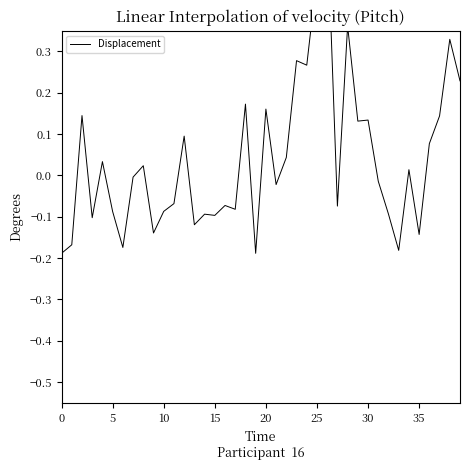

Between 20 and 17, which is larger?

20